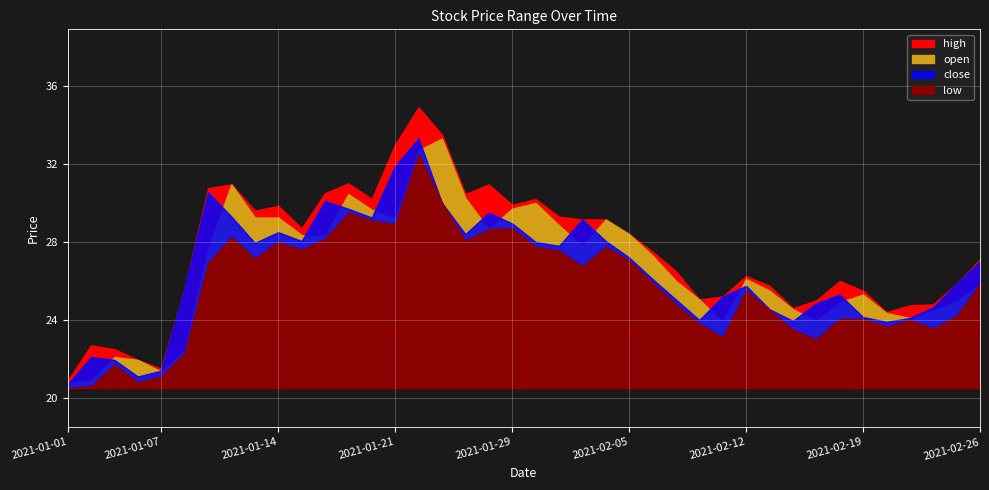

How many data points in open are above 27?

20